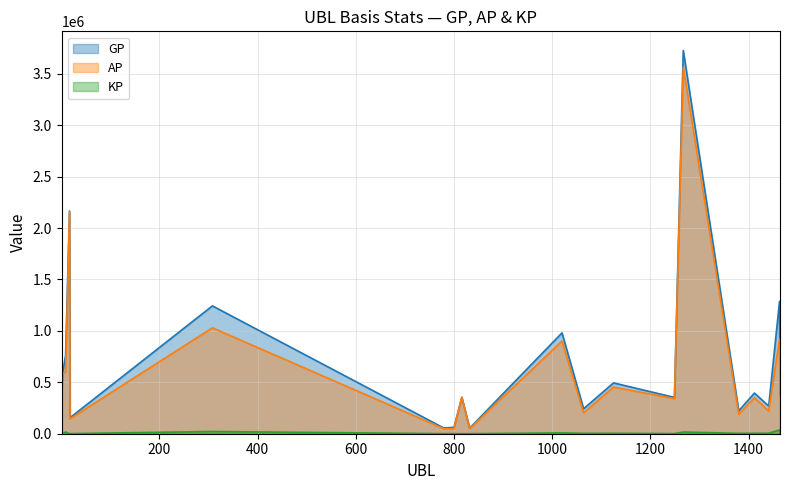

Which series has the largest total across all categories?

GP